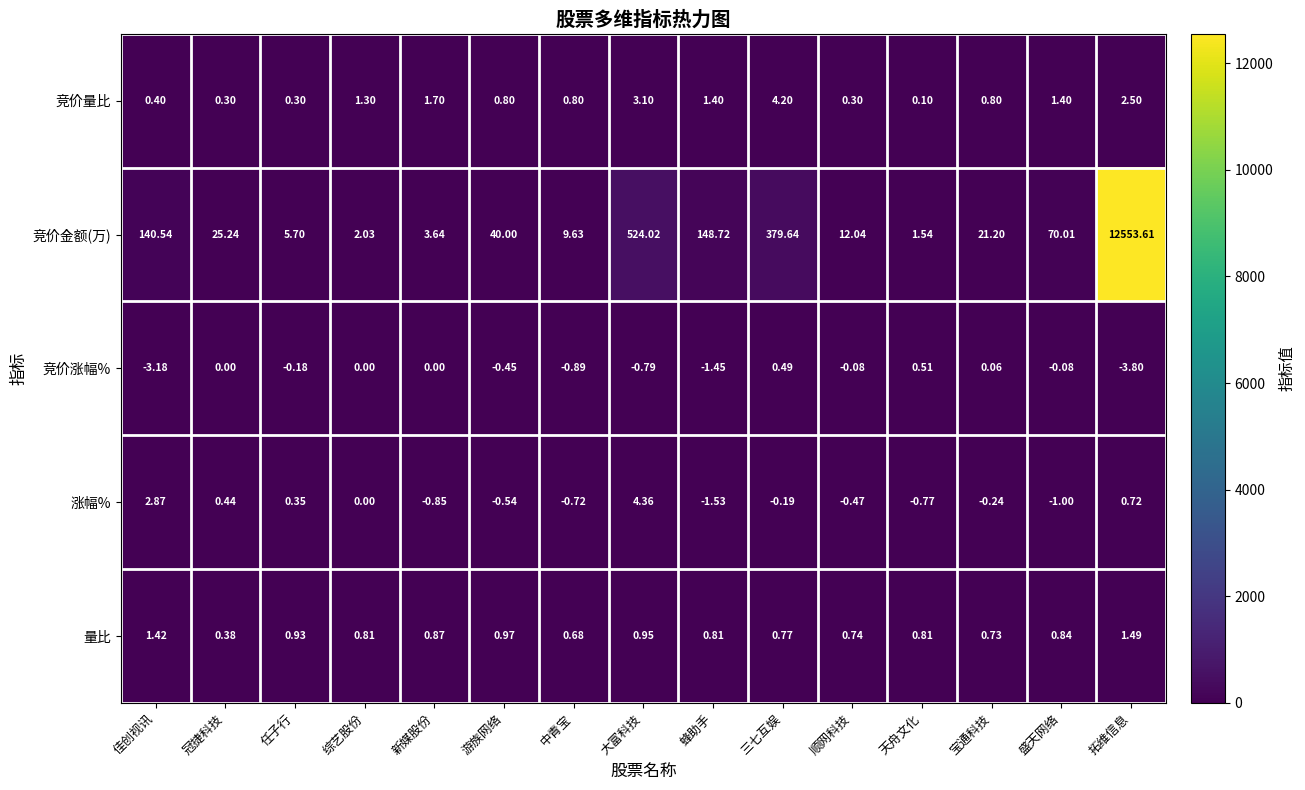

Which series has the largest range (max minus min)?

竞价金额(万)